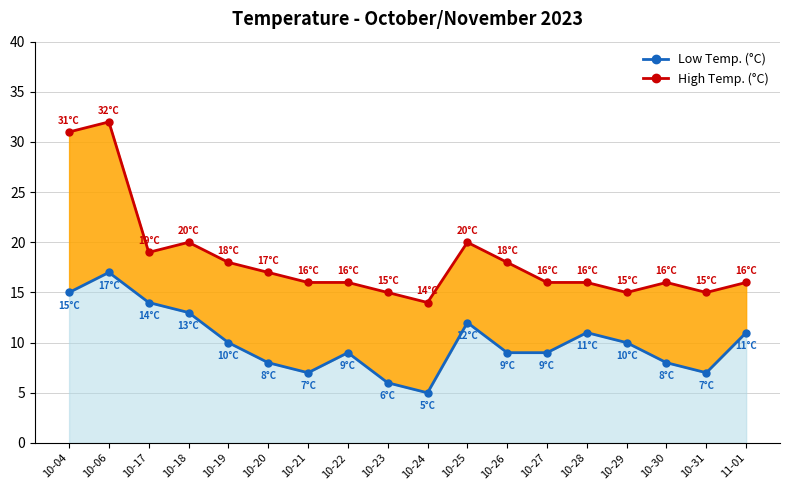

Does the chart have visible grid lines?

Yes